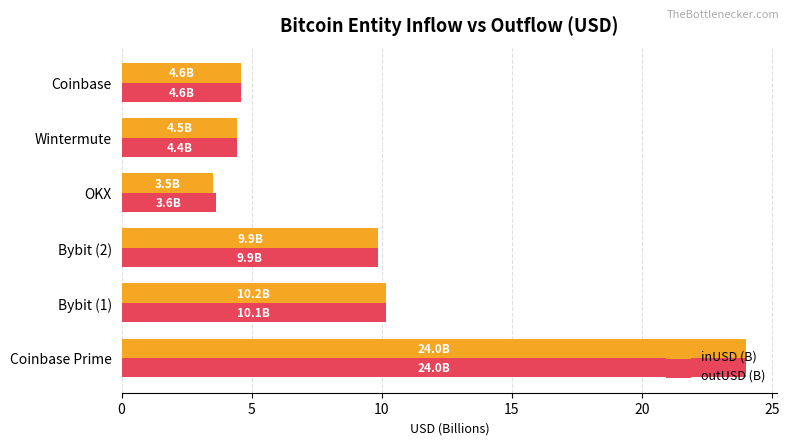

Is the value of inUSD (B) at OKX greater than the value of outUSD (B) at Wintermute?

No